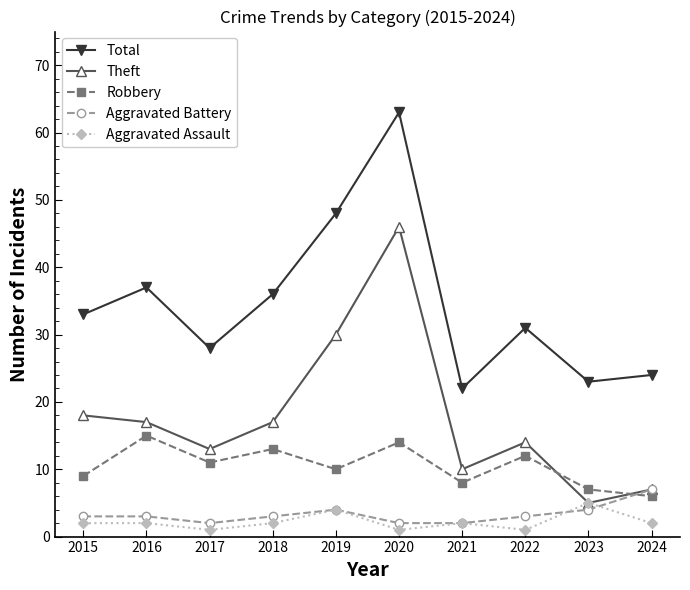

At which category is the sum across all series the highest?

2020